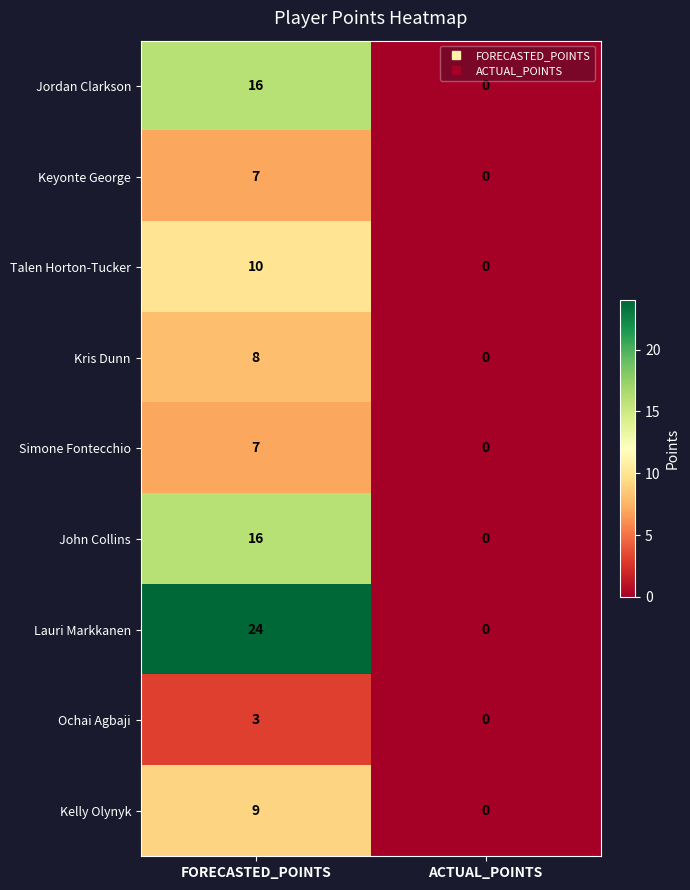

True or false: Simone Fontecchio has a value of 0 at ACTUAL_POINTS.

True